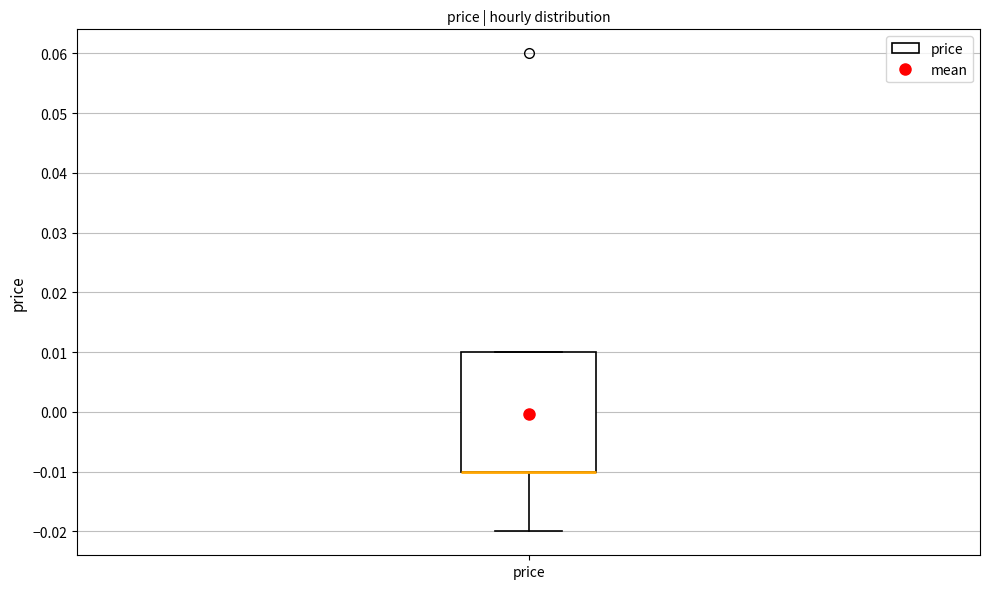

Transcribe this box plot: give where the median line is, the range the box spans, and where the two whiskers end, as read against the y-axis. The values are not printed on the chart, so give them approximately, as read against the axis.

median -0.01 (drawn on the box's lower edge), box -0.01 to 0.01, whiskers -0.02 to 0.01